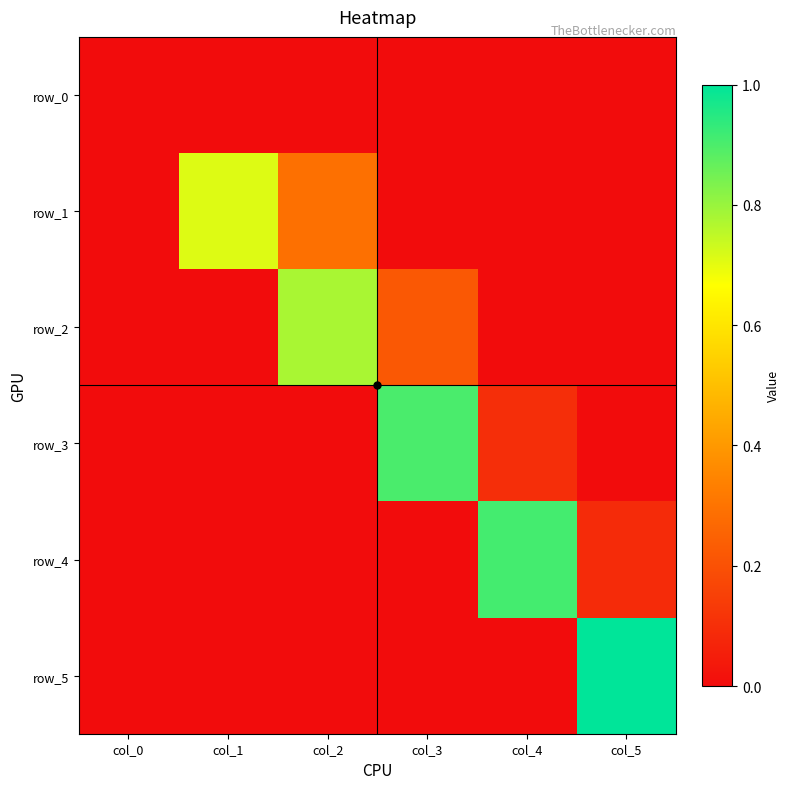

Which series changed the most between col_0 and col_5?

row_5